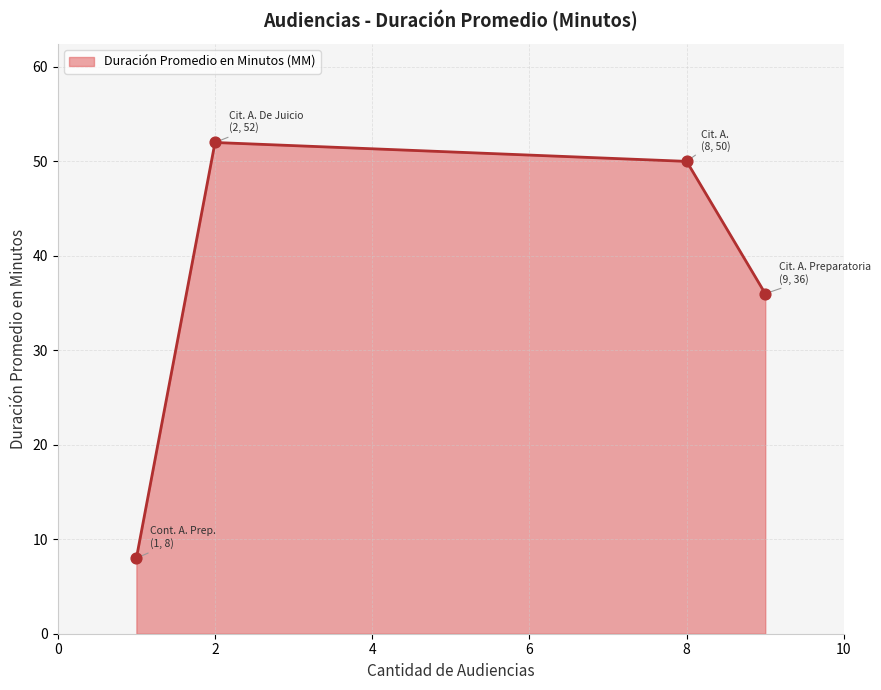

What is the highest value of the Duración Promedio en Minutos (MM) series?

52.0